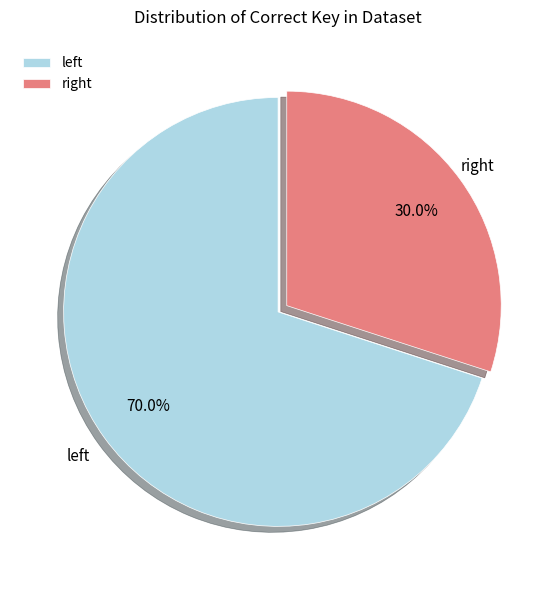

Is there any slice that represents more than half of the pie?

Yes